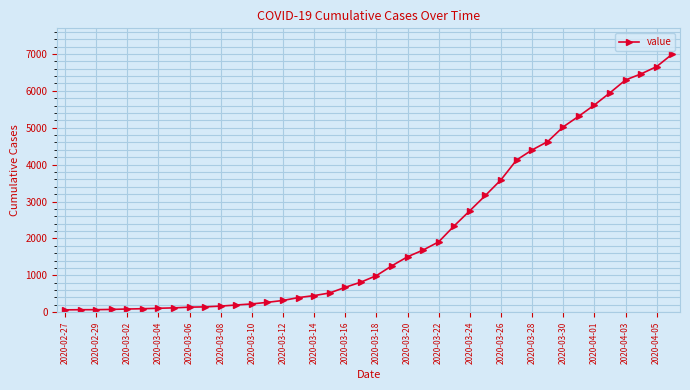

What is the greatest value displayed?

6994